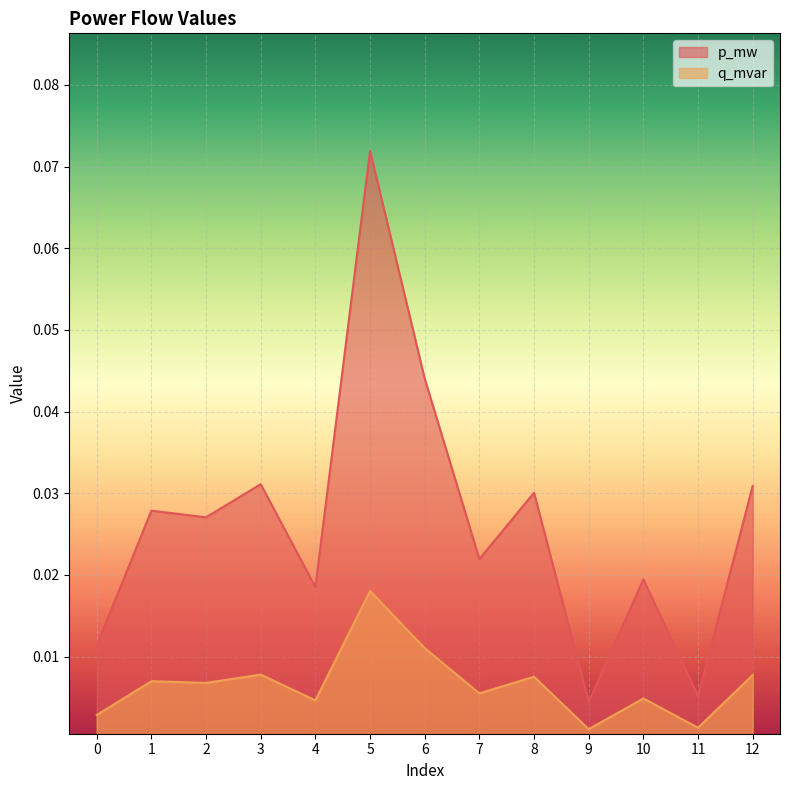

How many lines are shown in the chart?

2